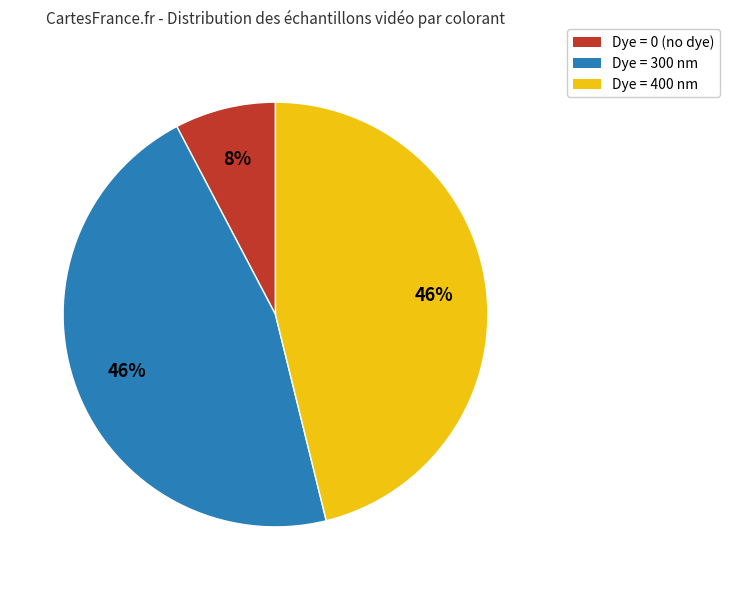

The Dye = 300 nm slice represents 46% of the pie. True or false?

True